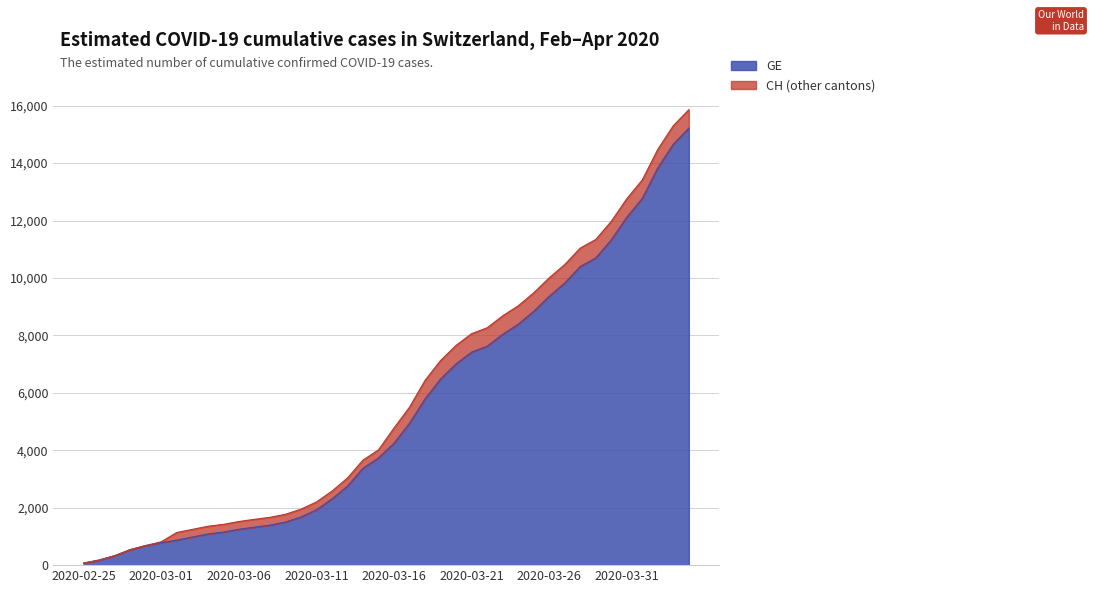

True or false: GE has more than 0 interior local peaks.

False